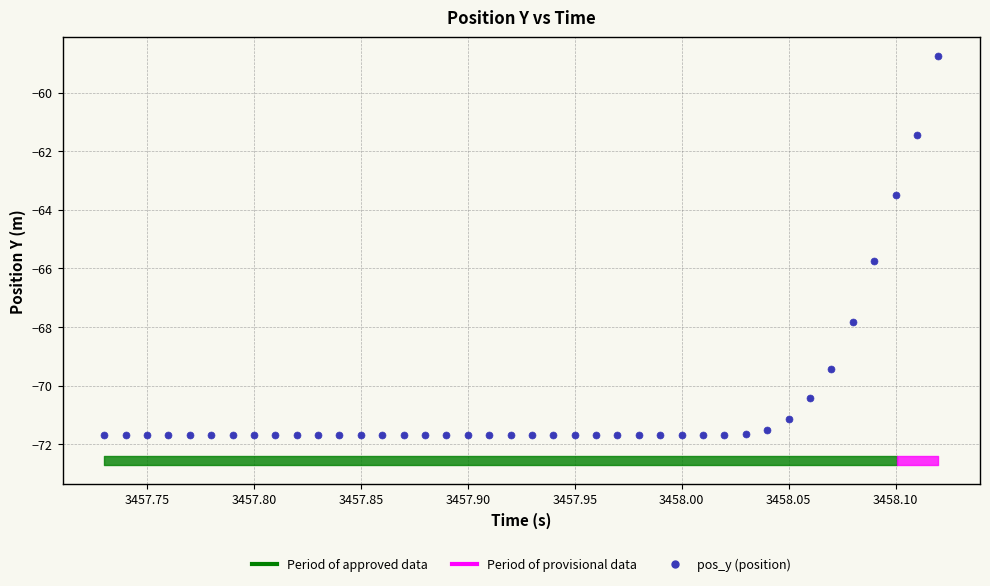

What Y value in the scatter plot is closest to -65?

-65.8